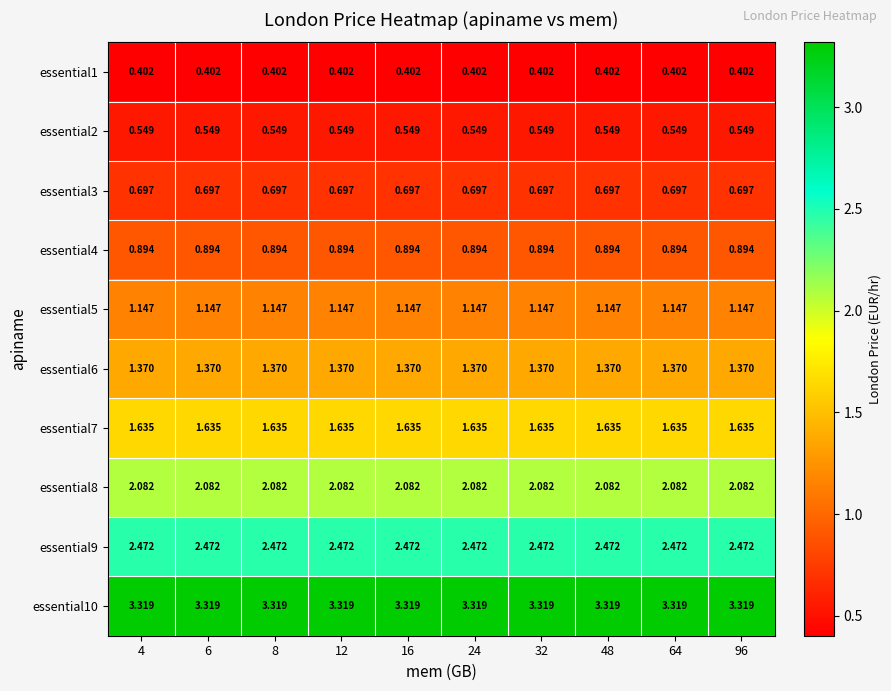

Is the value of essential1 at 32 greater than the value of essential7 at 16?

No